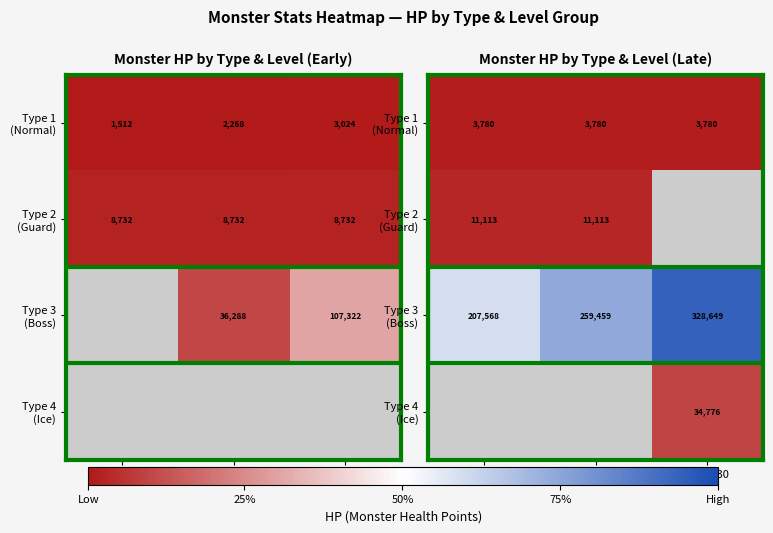

The Type 3 (Boss) series shows 140304.4 at Lv 16-20. True or false?

False